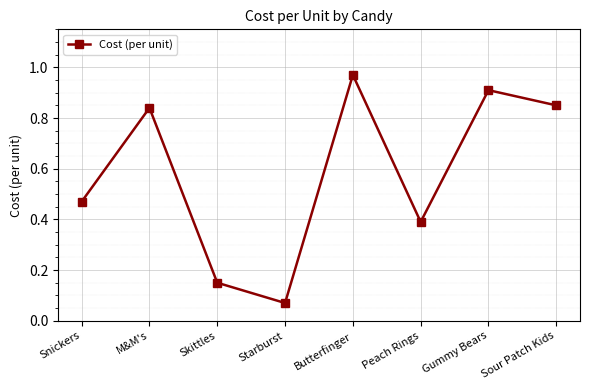

How many data points does each series have?

8